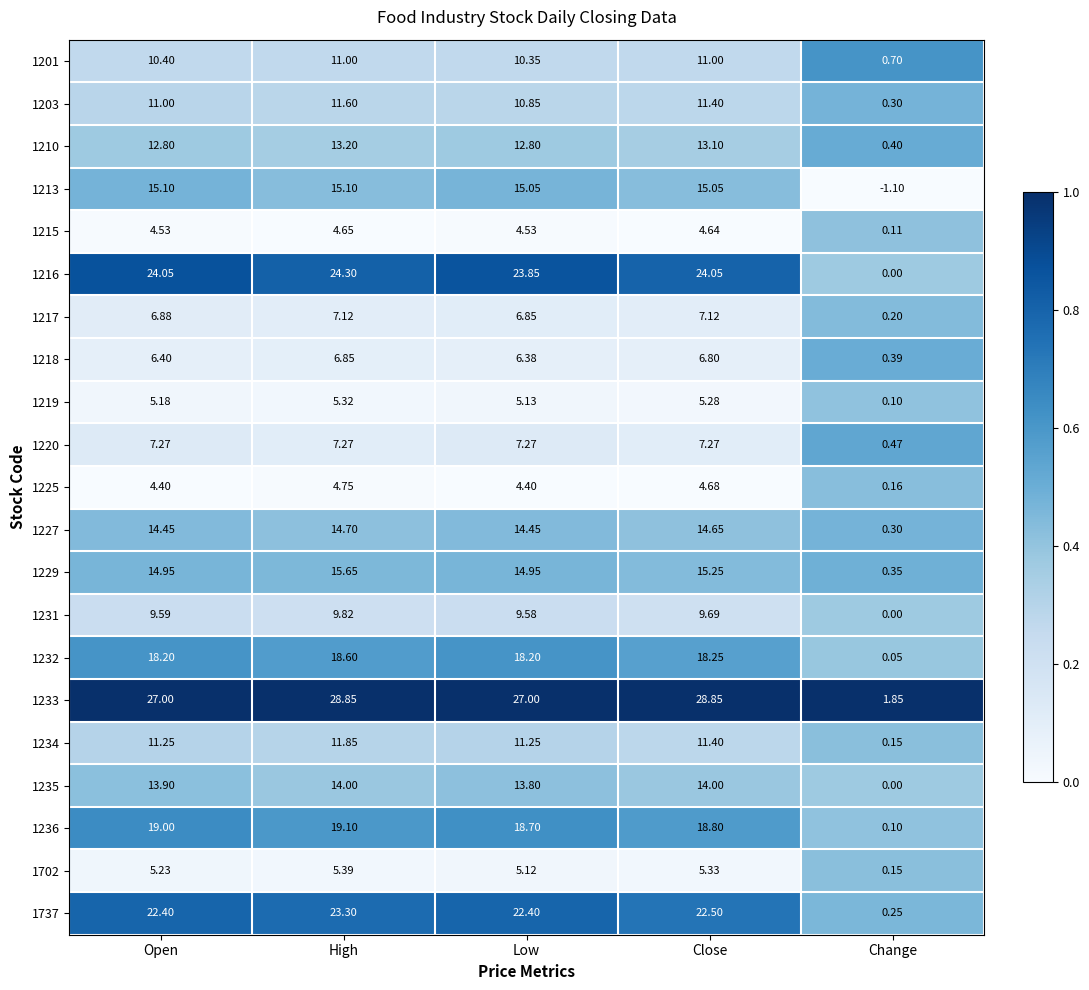

Count the number of categories in the chart.

5